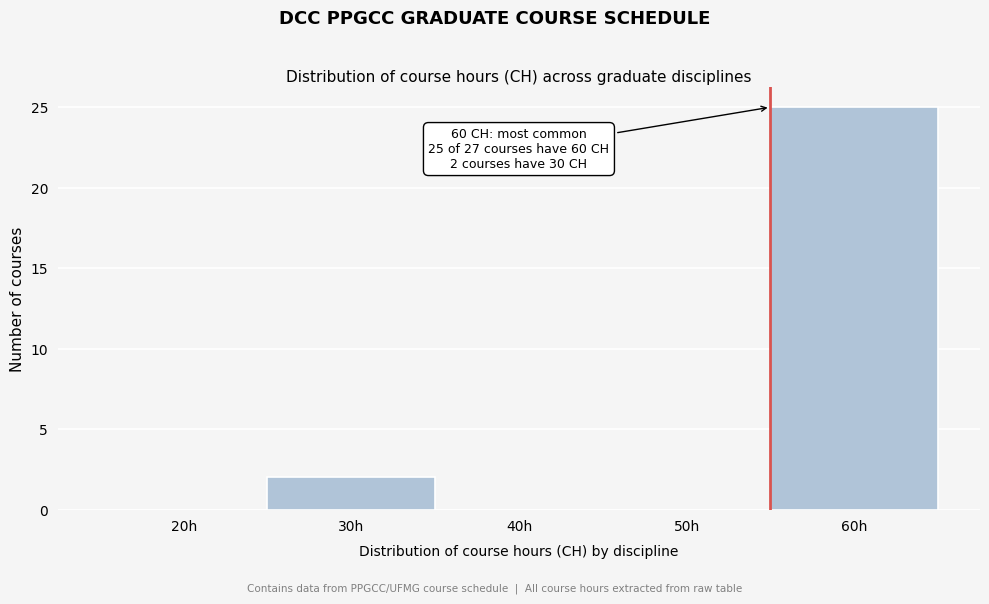

Reading left to right, what are all the values shown in this chart?

20h=0	30h=2	40h=0	50h=0	60h=25